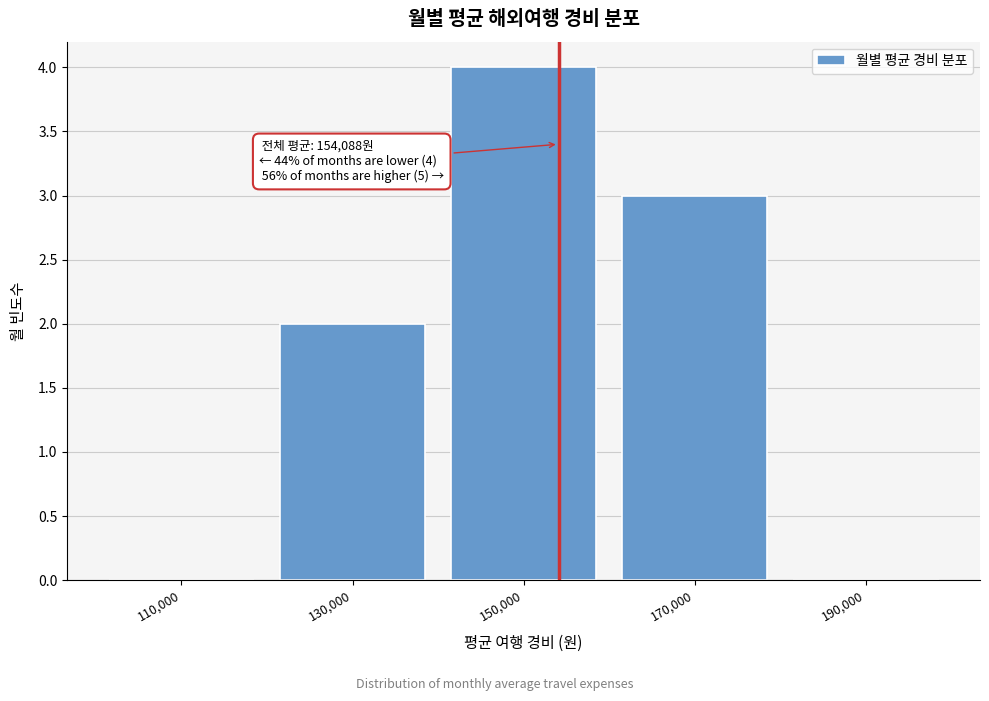

Reading right to left, transcribe all the data shown in this chart.

190,000=0	170,000=3	150,000=4	130,000=2	110,000=0